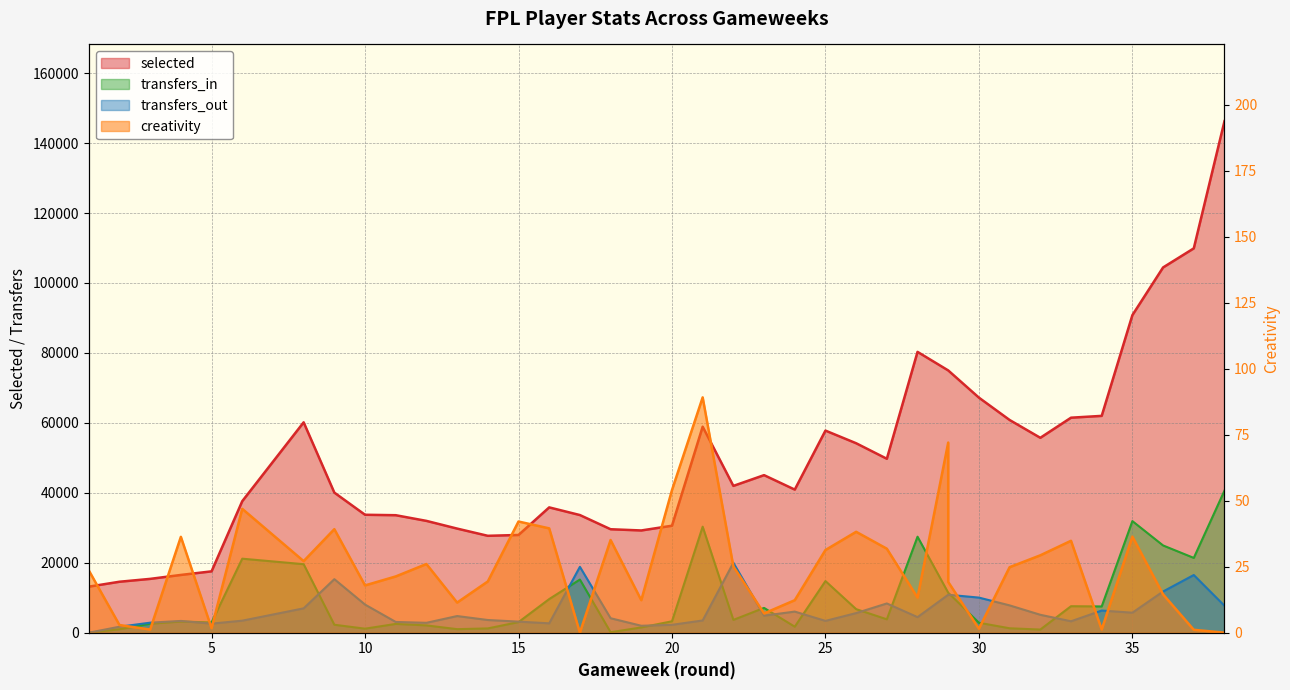

After their last crossing, which series has the higher values: transfers_out or creativity?

transfers_out